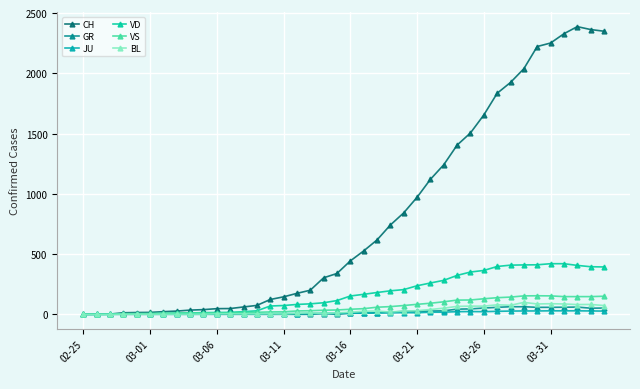

Where is VS nearest to the value 77?

24